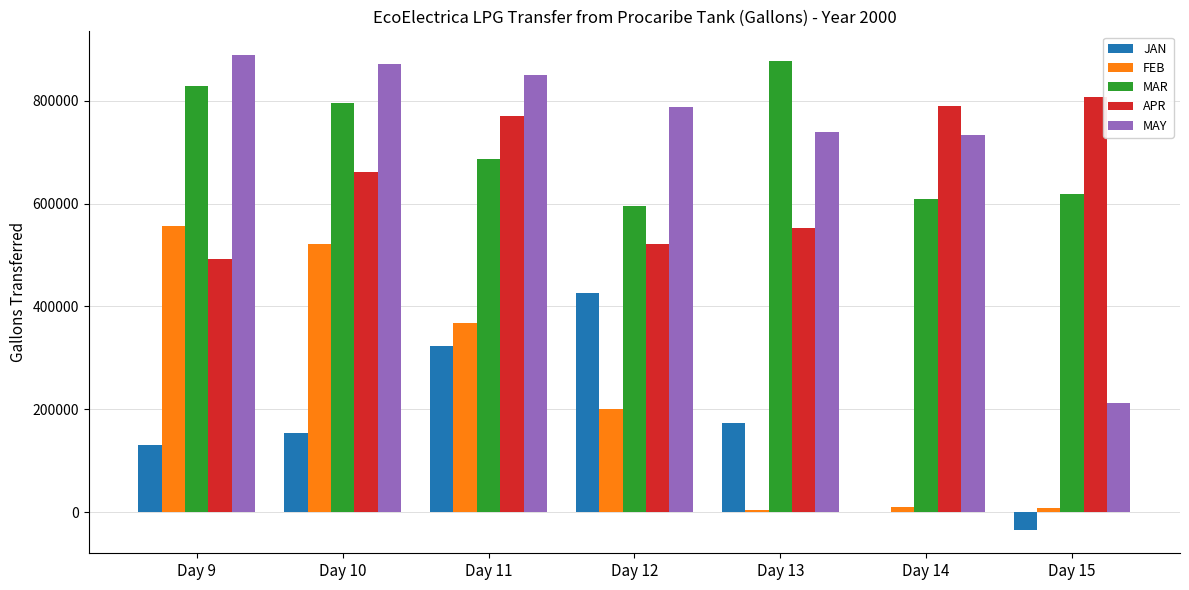

Is the value of FEB at Day 11 greater than the value of MAR at Day 13?

No